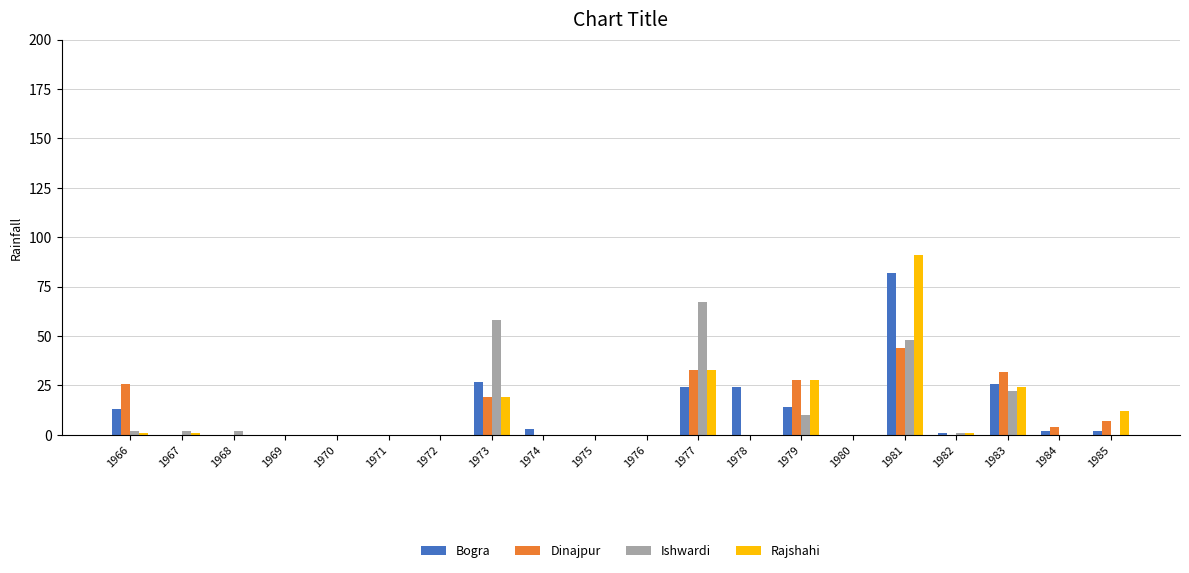

Count the number of categories in the chart.

20